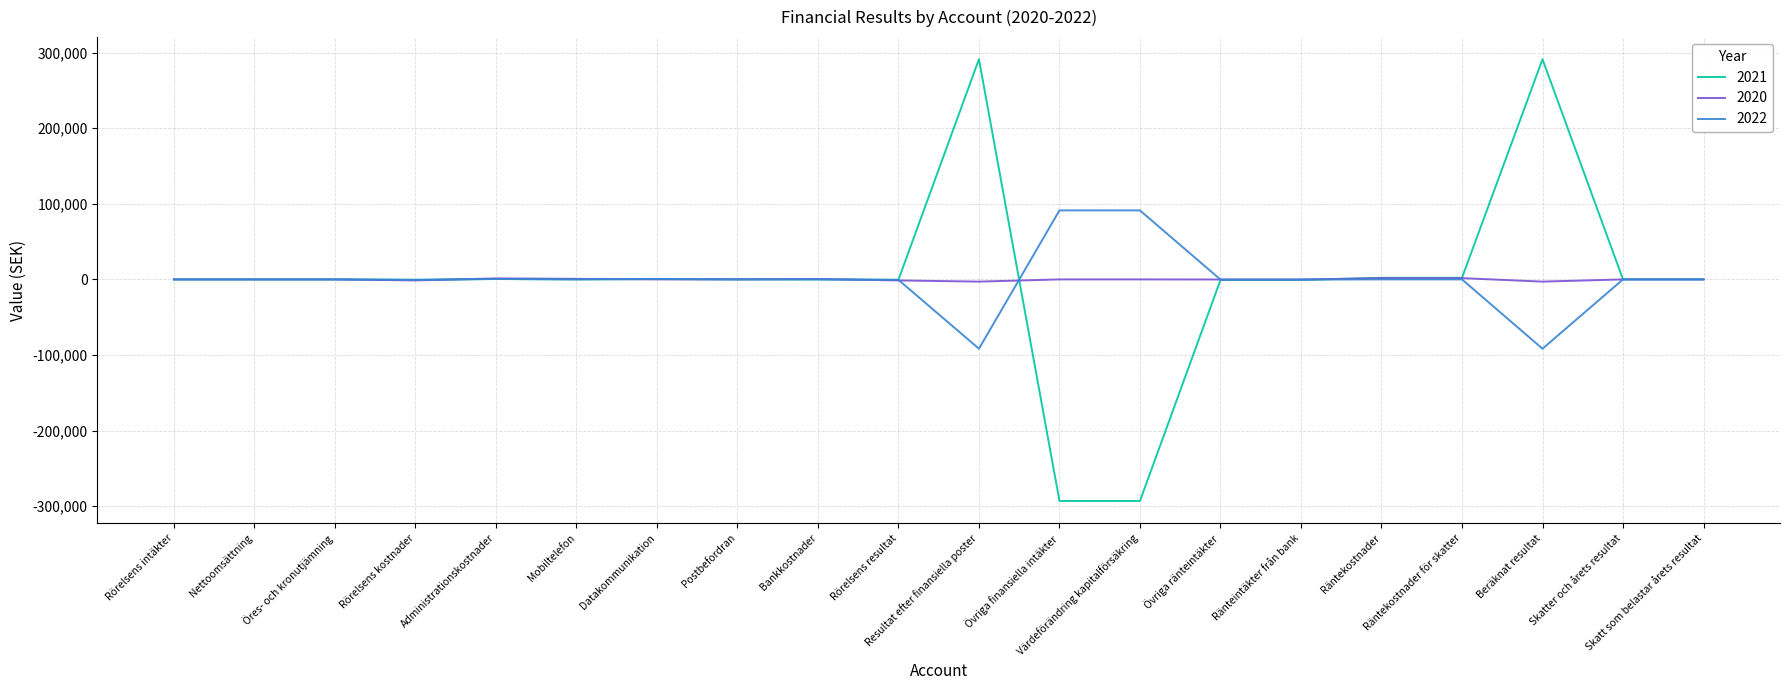

Which series has the largest range (max minus min)?

2021